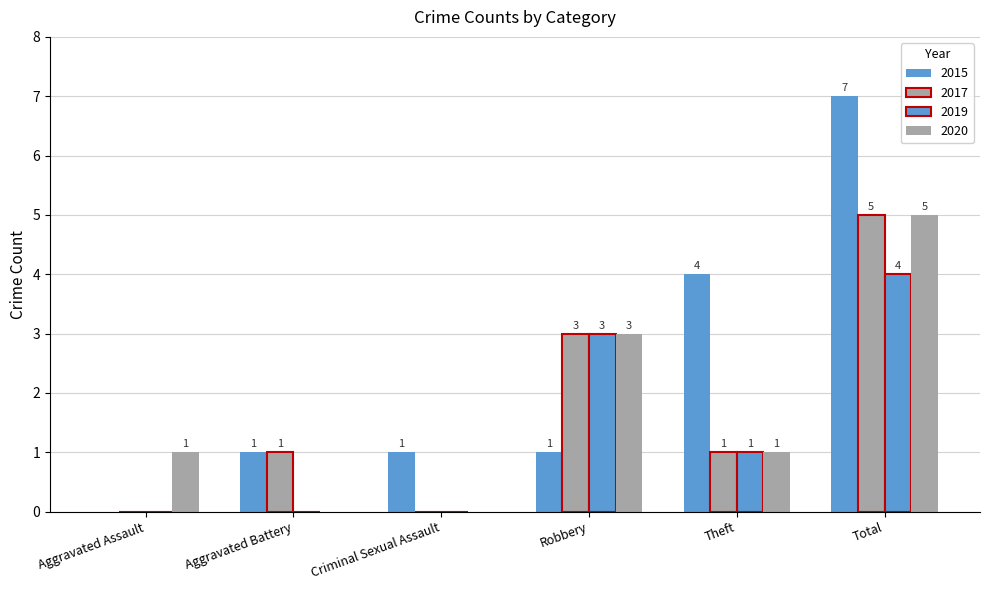

Reading right to left, extract all data points from this chart.

2015: 7	4	1	1	1	0
2017: 5	1	3	0	1	0
2019: 4	1	3	0	0	0
2020: 5	1	3	0	0	1